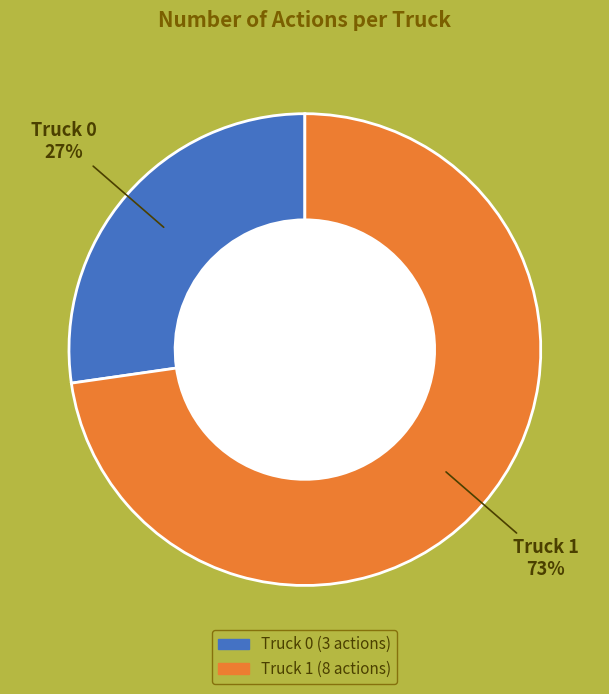

Do Truck 1 and Truck 0 together represent more than half of the pie?

Yes